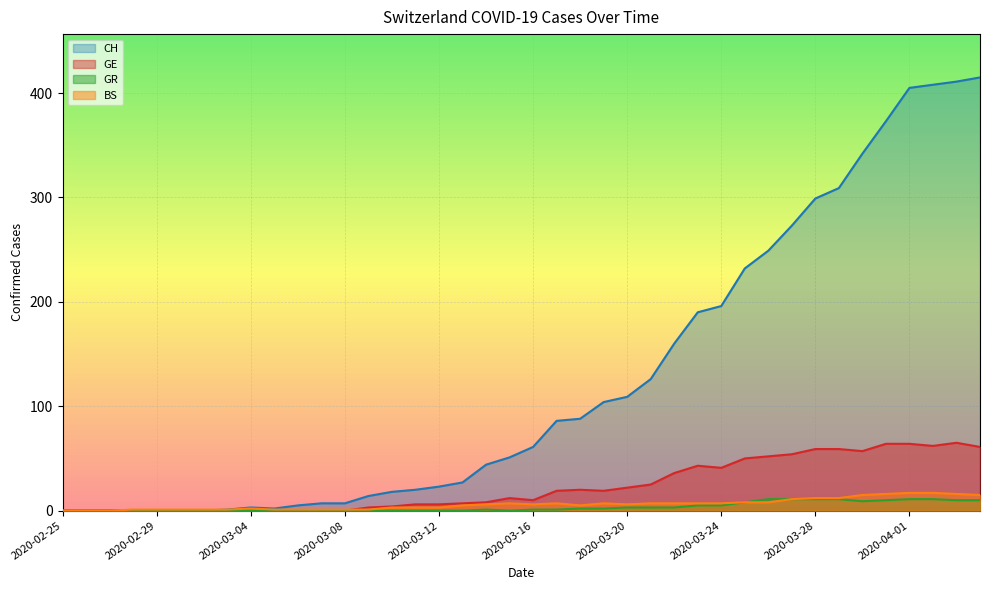

What is the greatest value displayed?

415